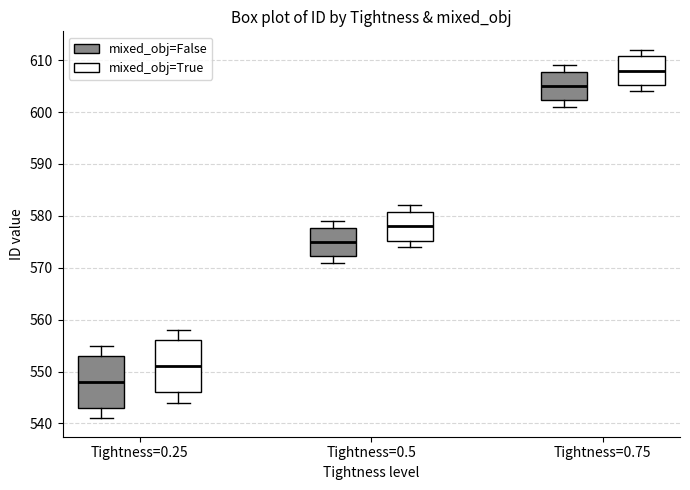

Where is the upper edge of the box for Tightness=0.25 (mixed_obj=True) on the y-axis? The values are not printed on the chart, so give them approximately, as read against the axis.

556